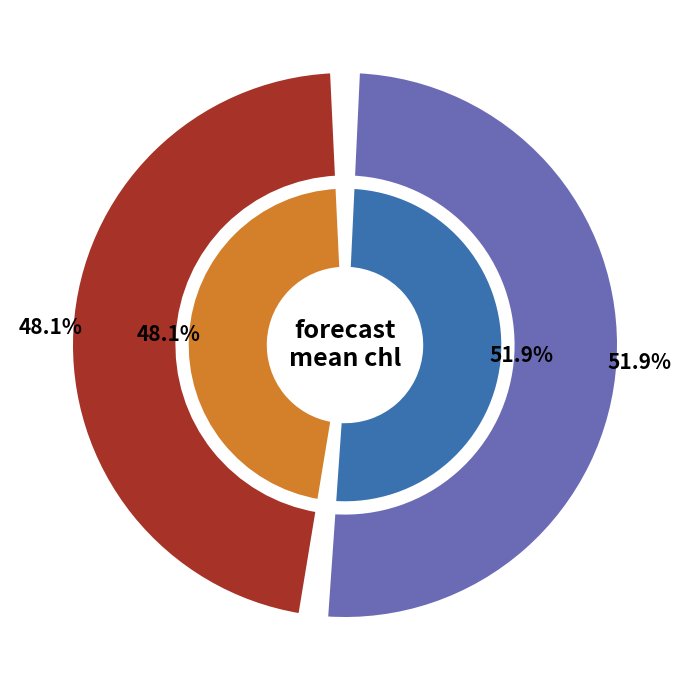

How many slices are in this pie chart?

2